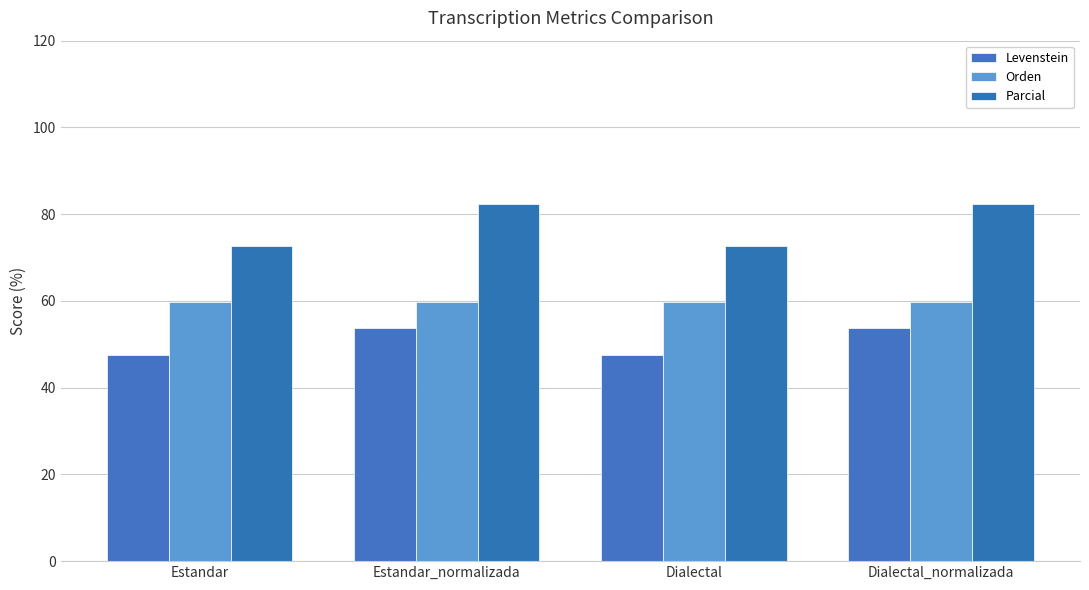

Reading right to left, list all the values displayed in this chart.

Levenstein: 53.7	47.6	53.7	47.6
Orden: 59.7	59.7	59.7	59.7
Parcial: 82.4	72.7	82.4	72.7